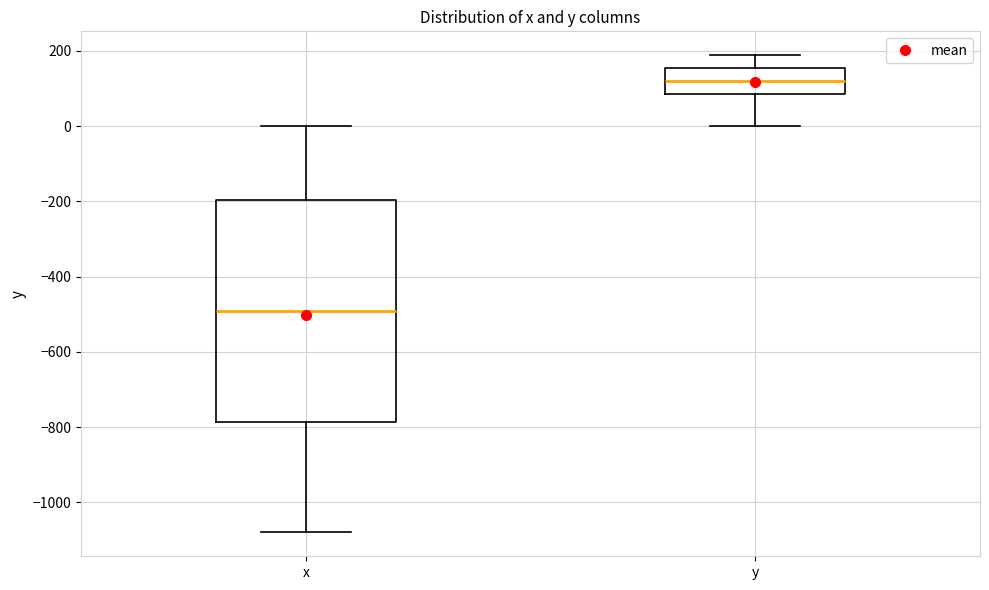

Where is the upper edge of the box for y on the y-axis? The values are not printed on the chart, so give them approximately, as read against the axis.

160